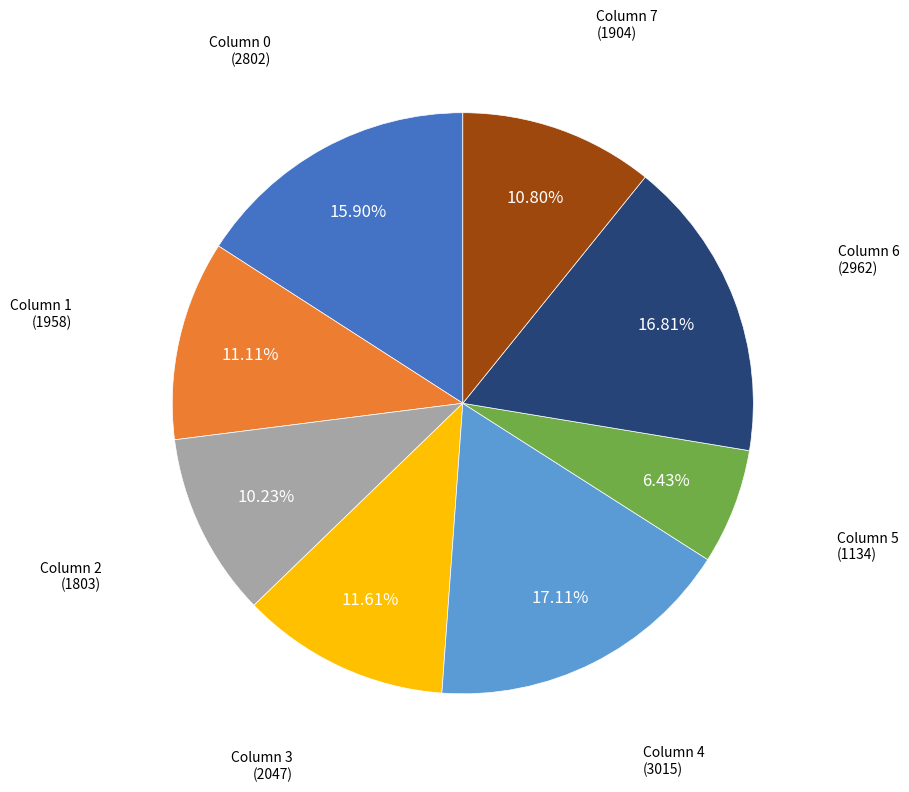

Is there a majority slice in this chart?

No